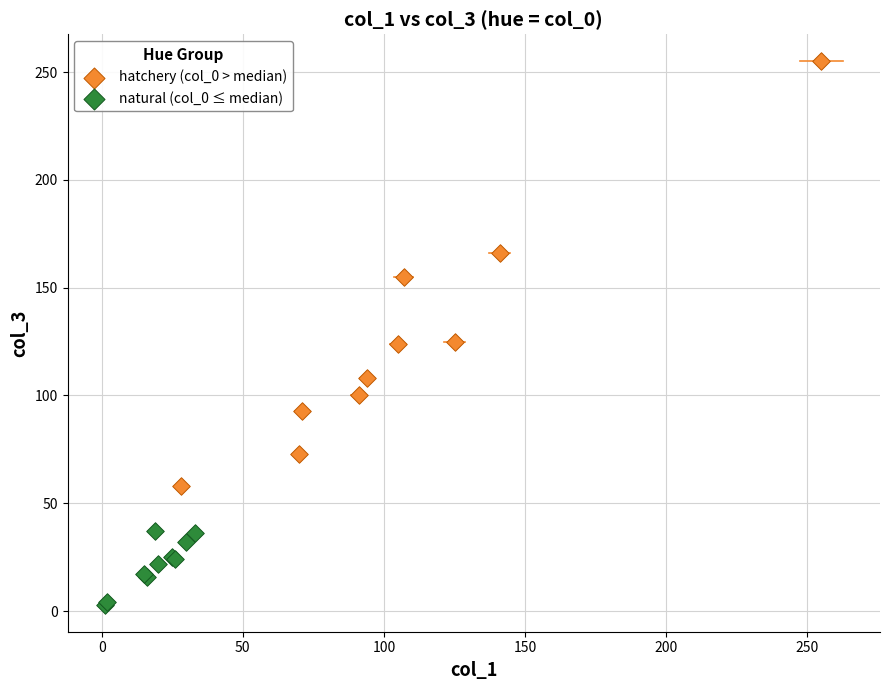

Which series has the widest spread of Y values?

hatchery (col_0 > median)